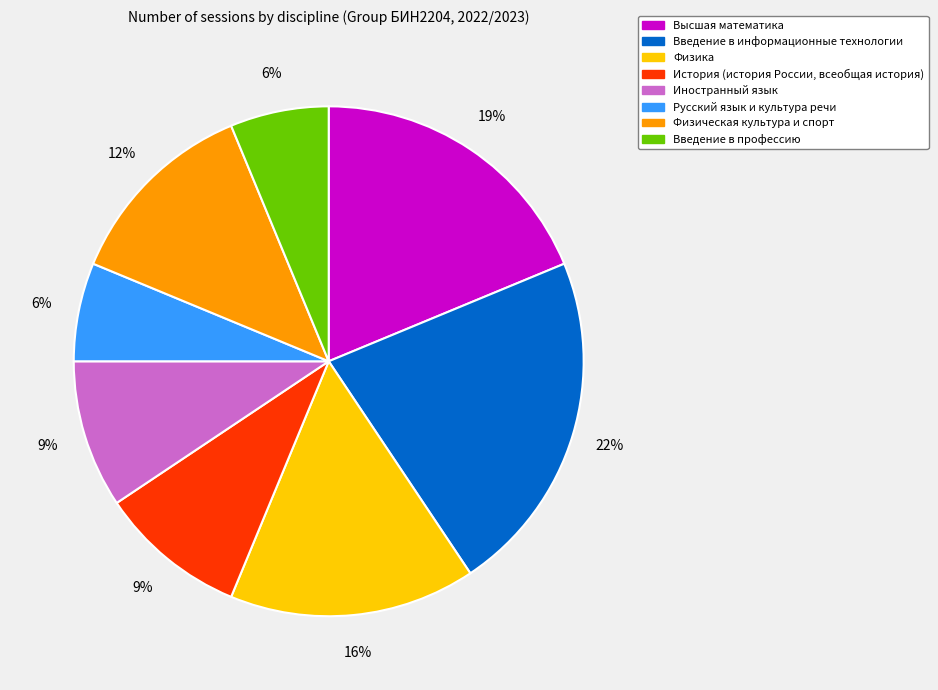

Which category has the biggest portion of the pie?

Введение в информационные технологии